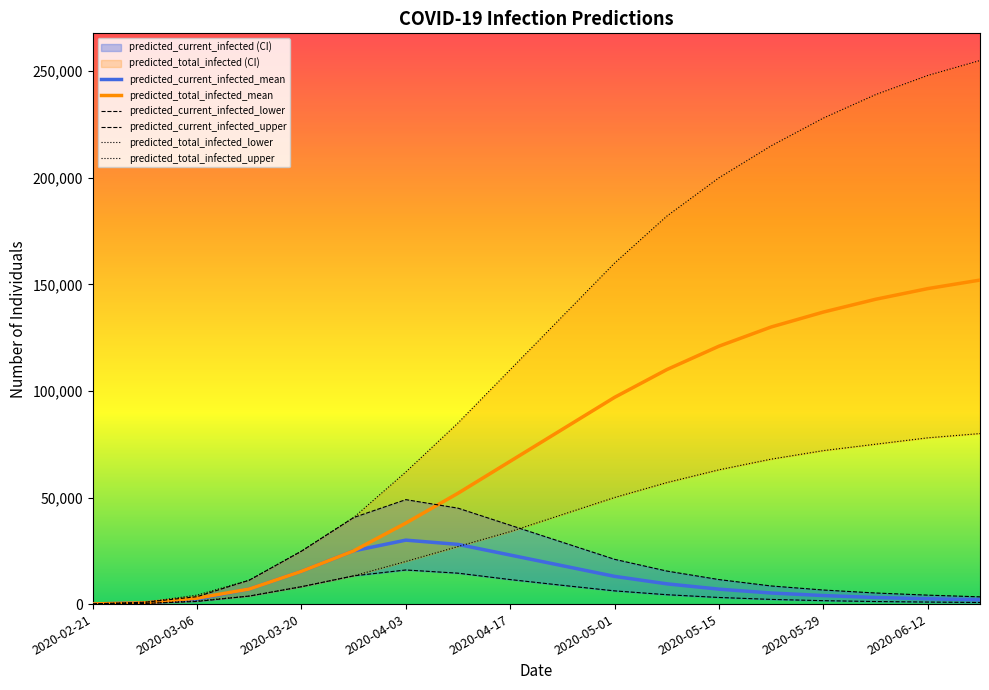

Is the value of predicted_total_infected_mean at 2020-05-15 greater than the value of predicted_current_infected_mean at 2020-05-15?

Yes